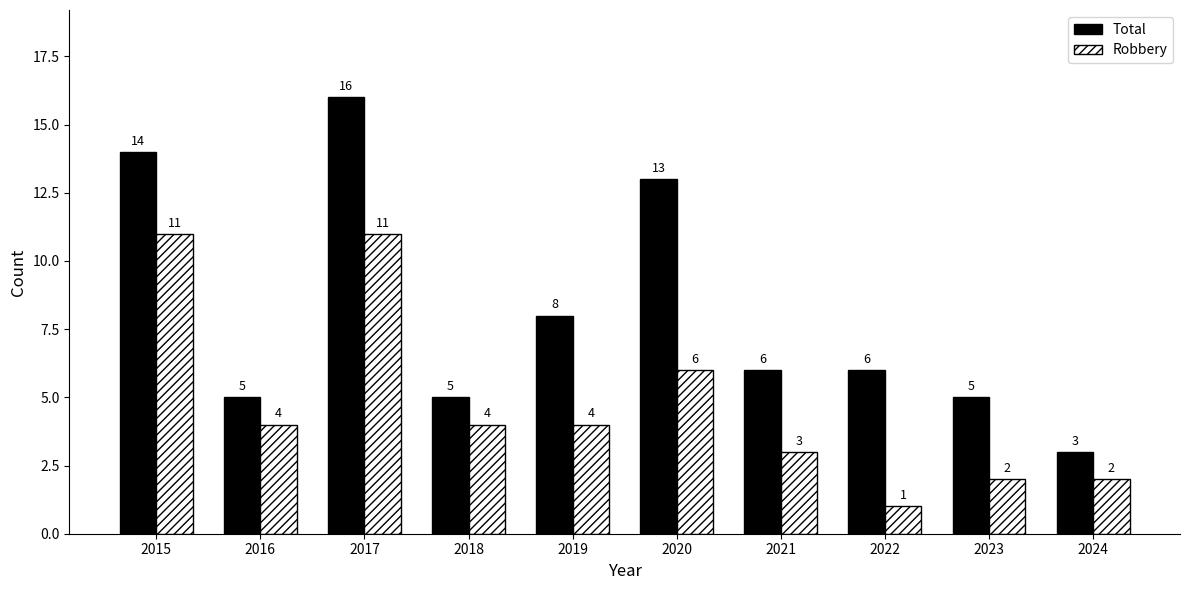

Reading left to right, list all the values displayed in this chart.

Total: 14	5	16	5	8	13	6	6	5	3
Robbery: 11	4	11	4	4	6	3	1	2	2